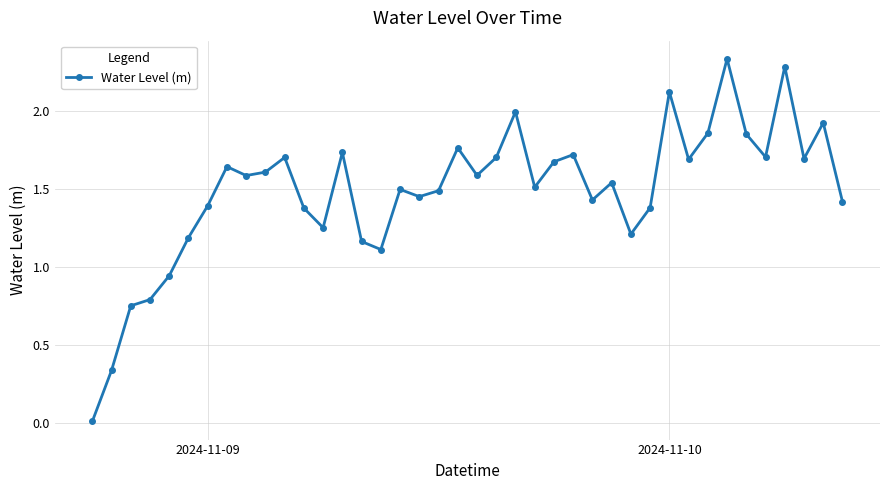

What is the sum of all values?

59.4